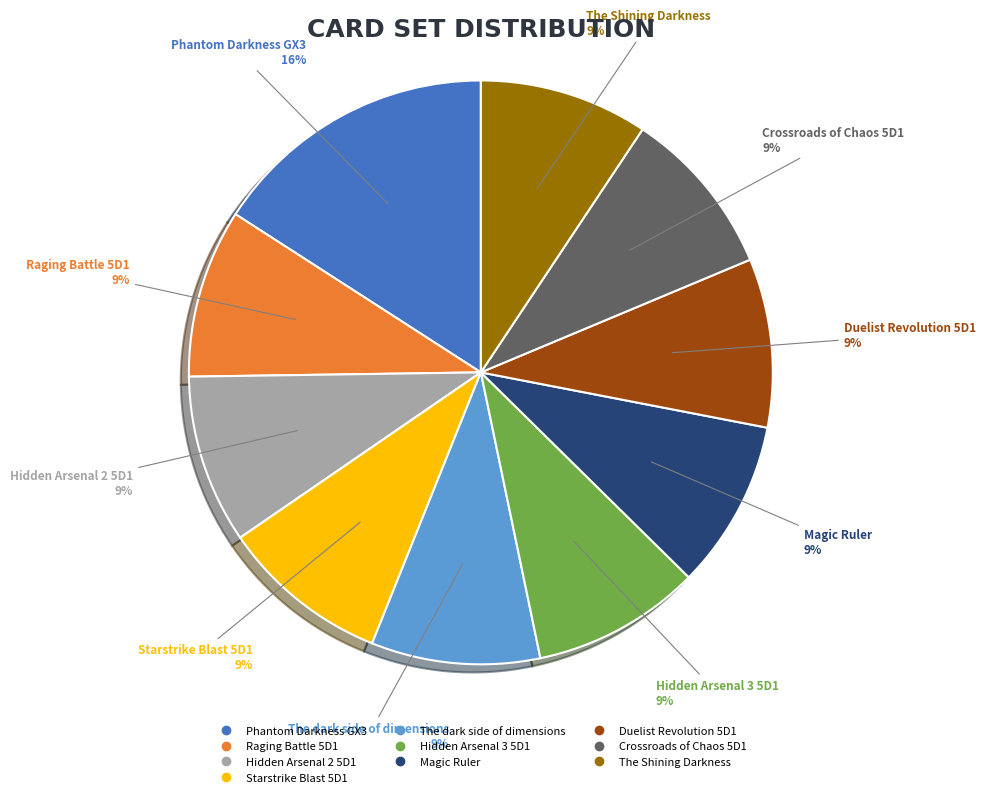

What is the ratio of the value at The dark side of dimensions to the value at Hidden Arsenal 2 5D1?

1.0